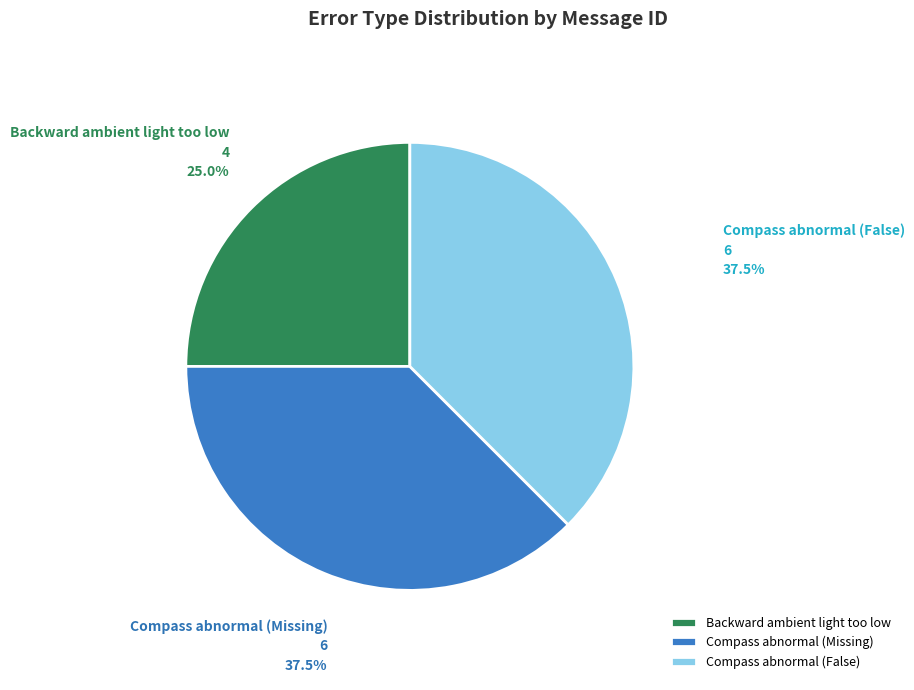

True or false: Compass abnormal (Missing) accounts for 47% of the total.

False